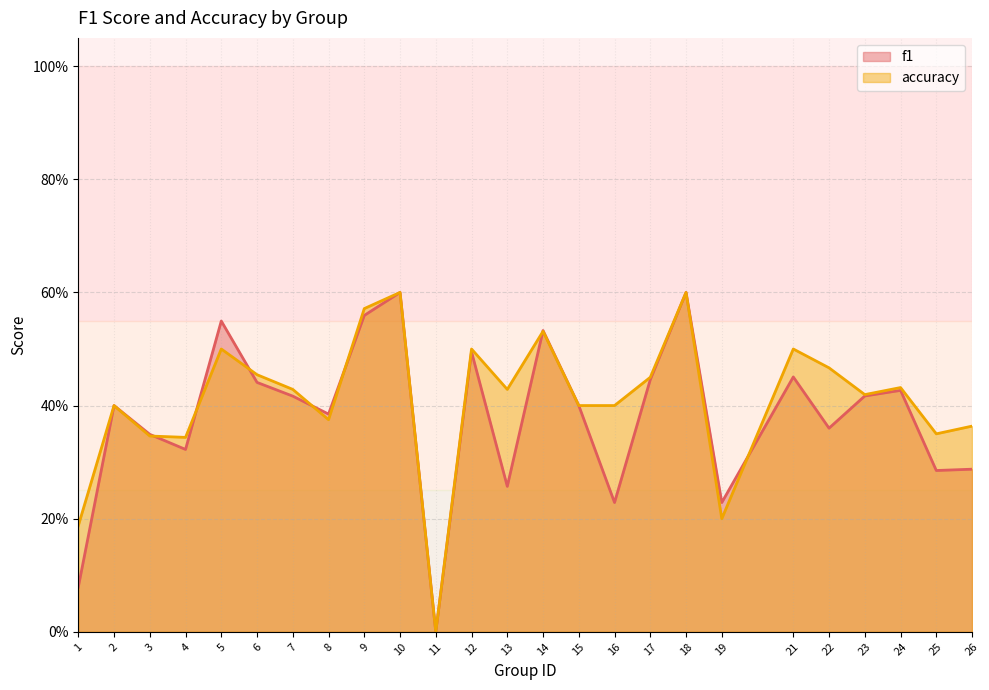

What is the difference between the second highest and second lowest values in the accuracy series?

0.4